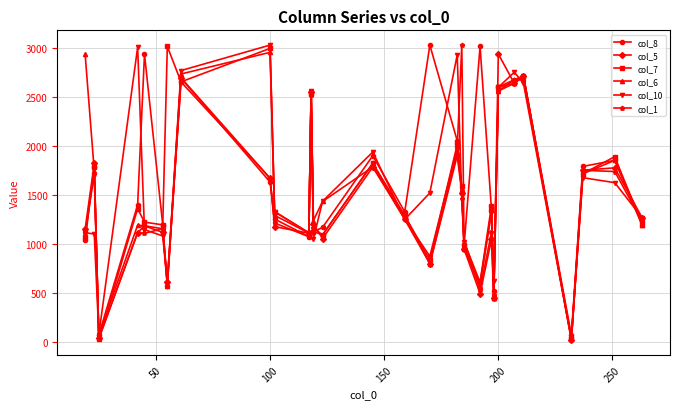

True or false: col_6 has more than 2 interior local peaks.

True